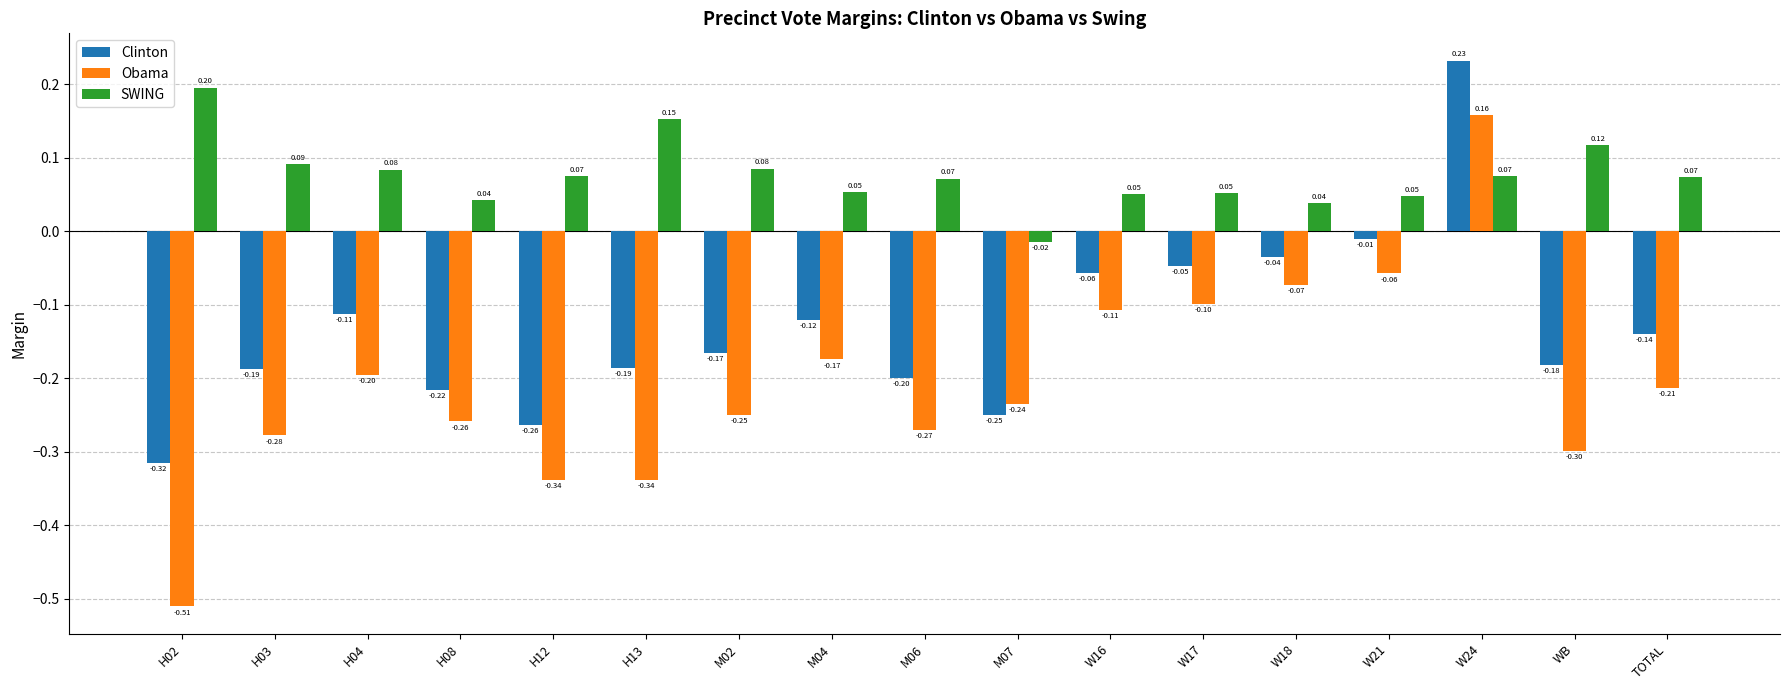

Which series has the widest spread of values?

Obama